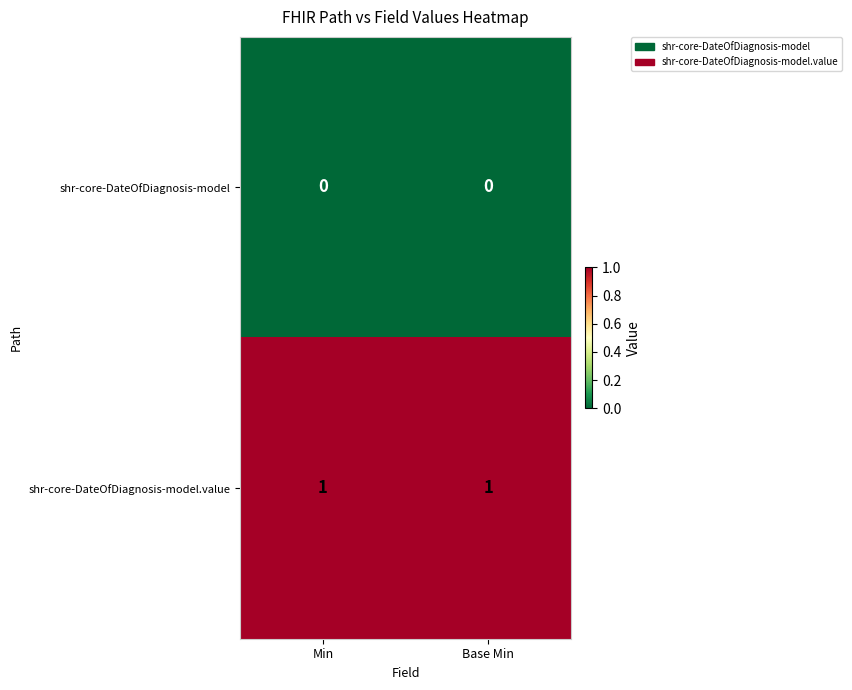

Is it true that shr-core-DateOfDiagnosis-model equals 0 at Base Min?

True